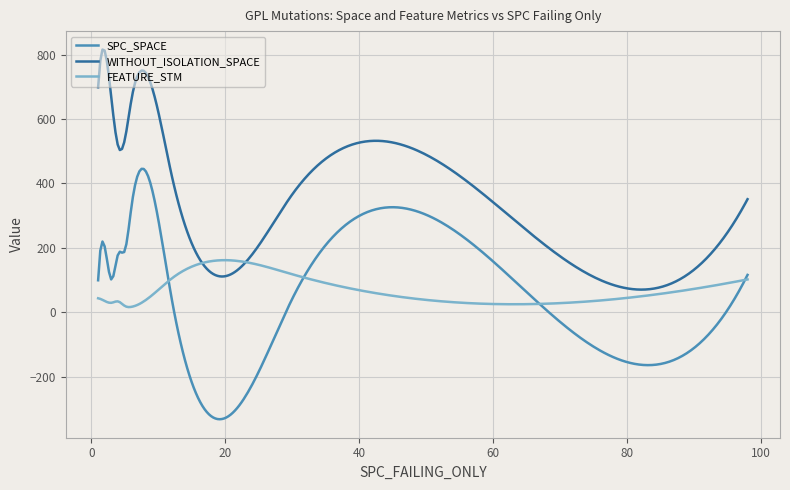

What is the maximum value for FEATURE_STM?

161.7